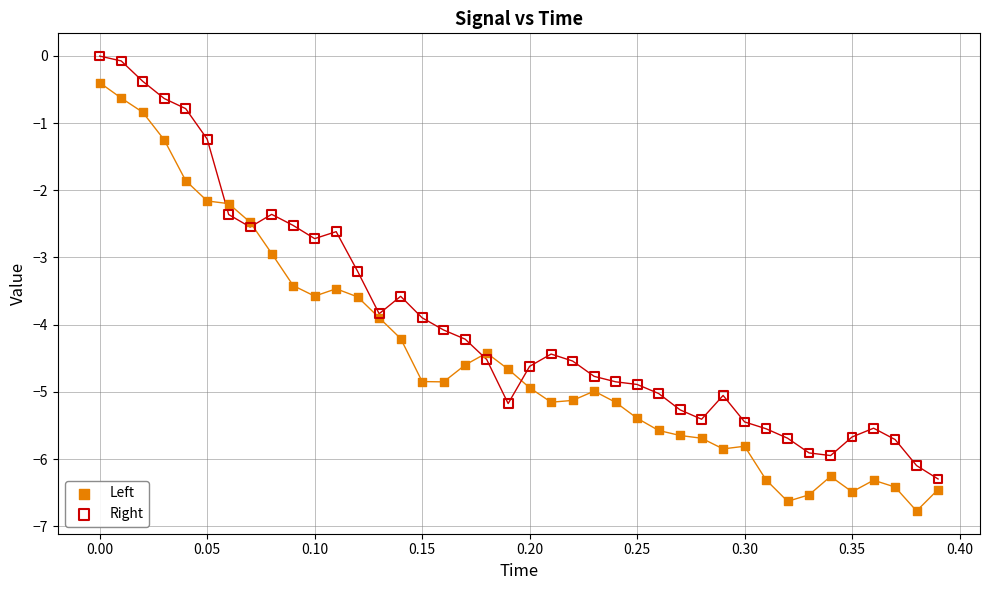

Which series contains the lowest Y value?

Left